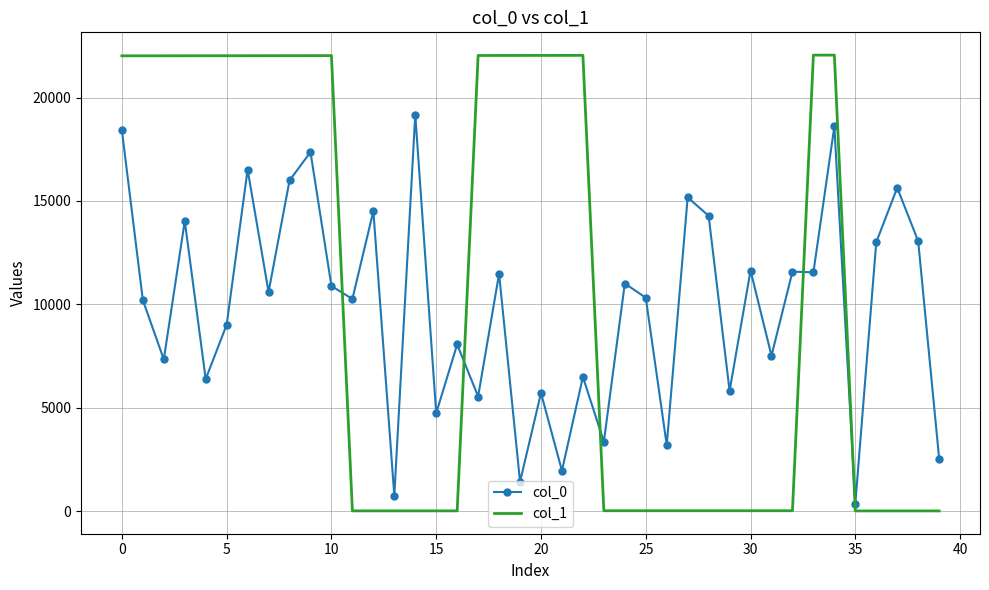

What is the highest value of the col_1 series?

22055